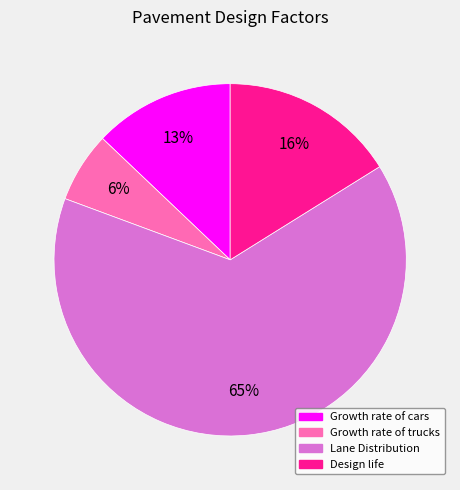

Do Lane Distribution and Design life together represent more than half of the pie?

Yes